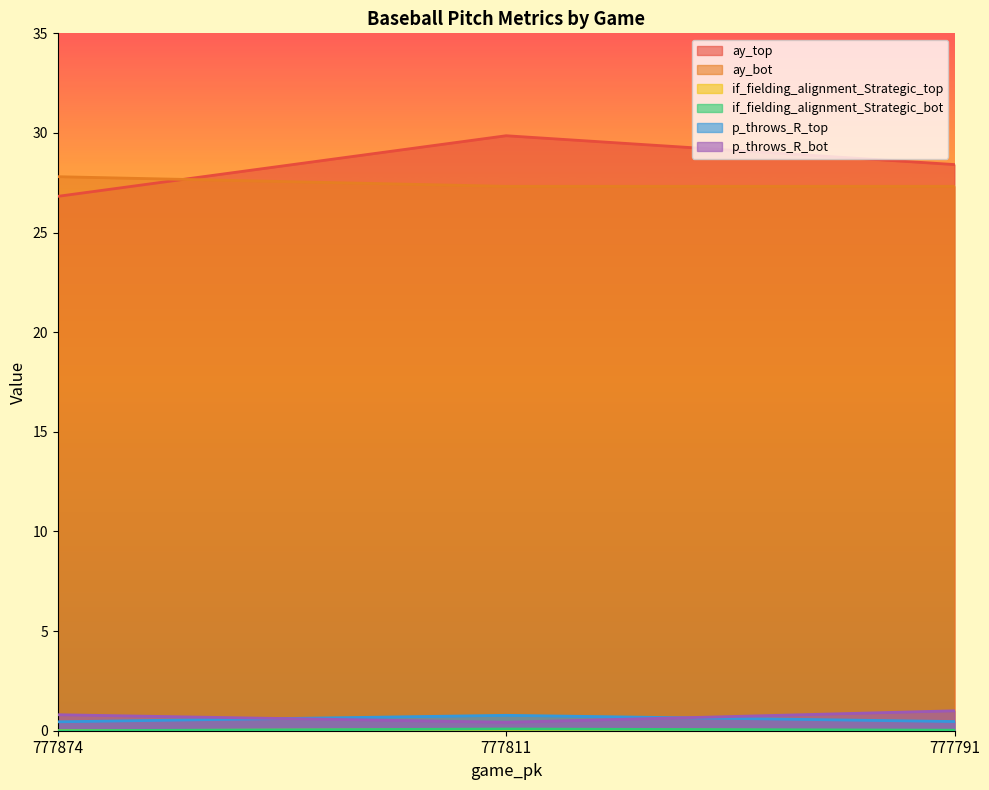

Between 777874 and 777791, which series saw the biggest shift?

ay_top